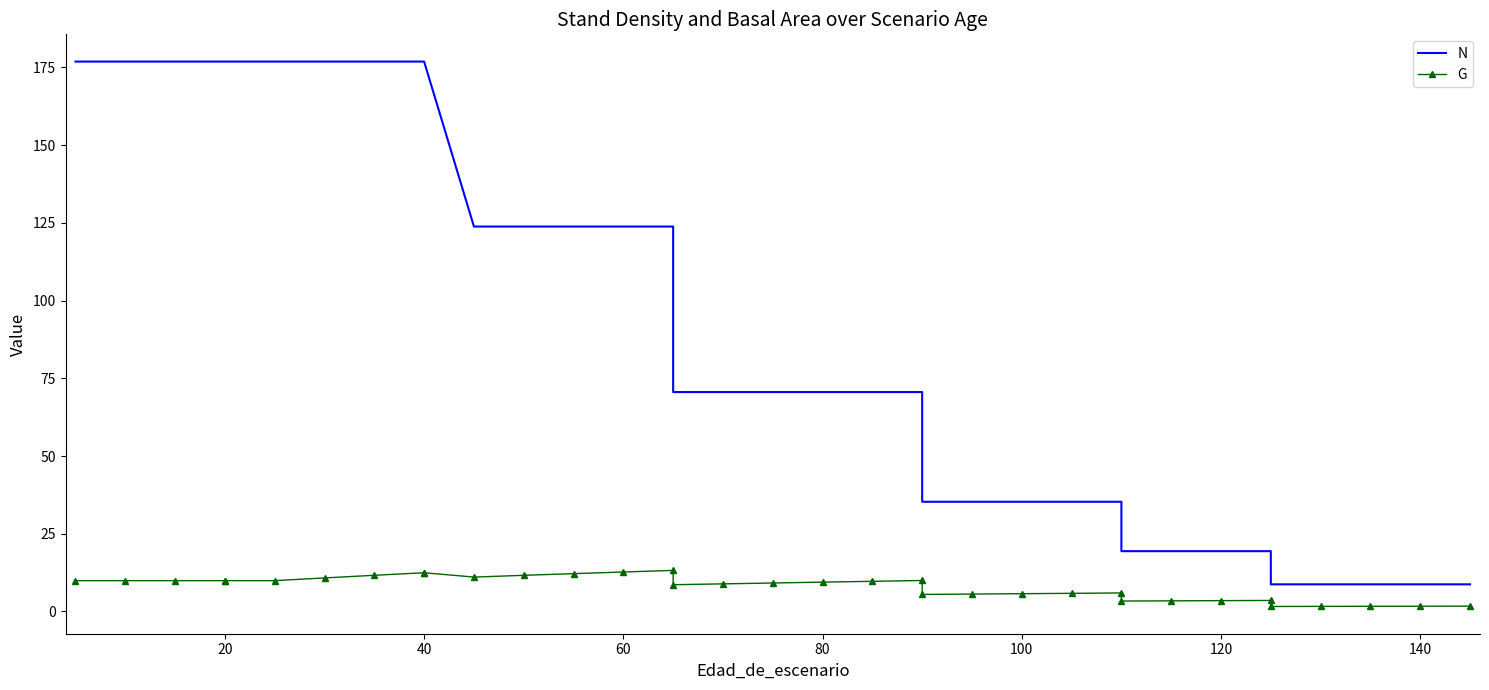

List the series in order of their overall mean, highest first.

N, G